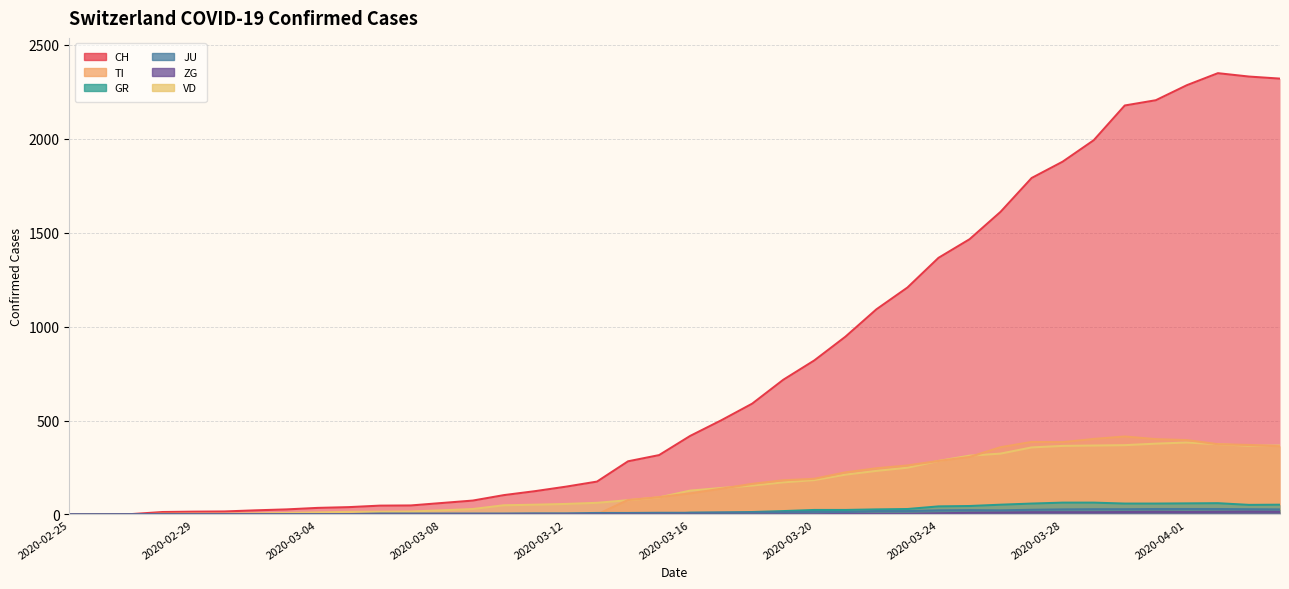

How many interior local valleys does the GR series have?

2